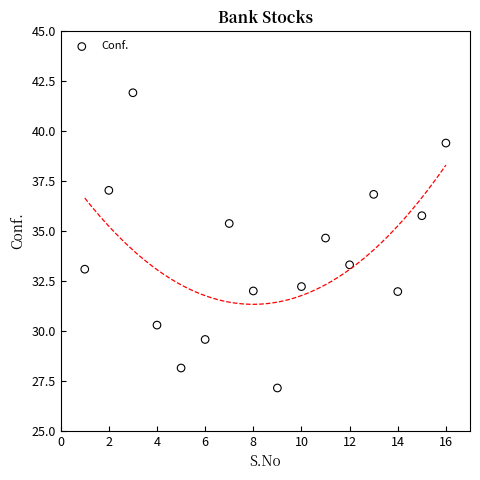

What is the range of X values (max minus min)?

15.0